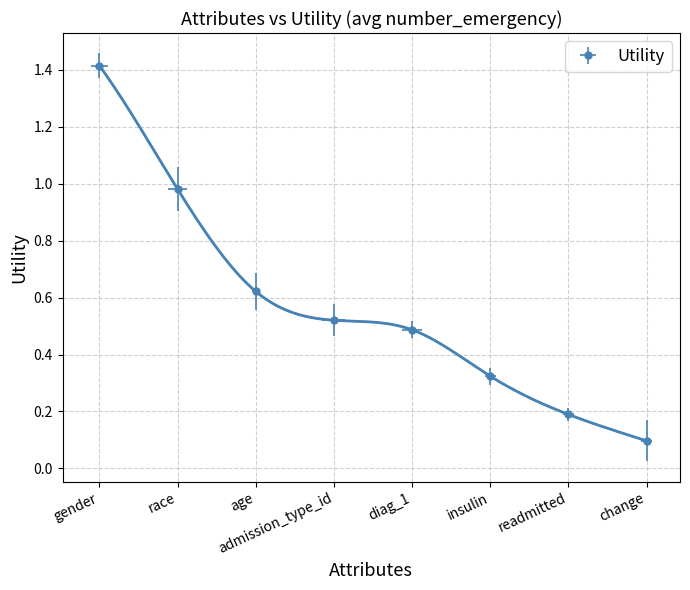

Which has a higher value, readmitted or insulin?

insulin